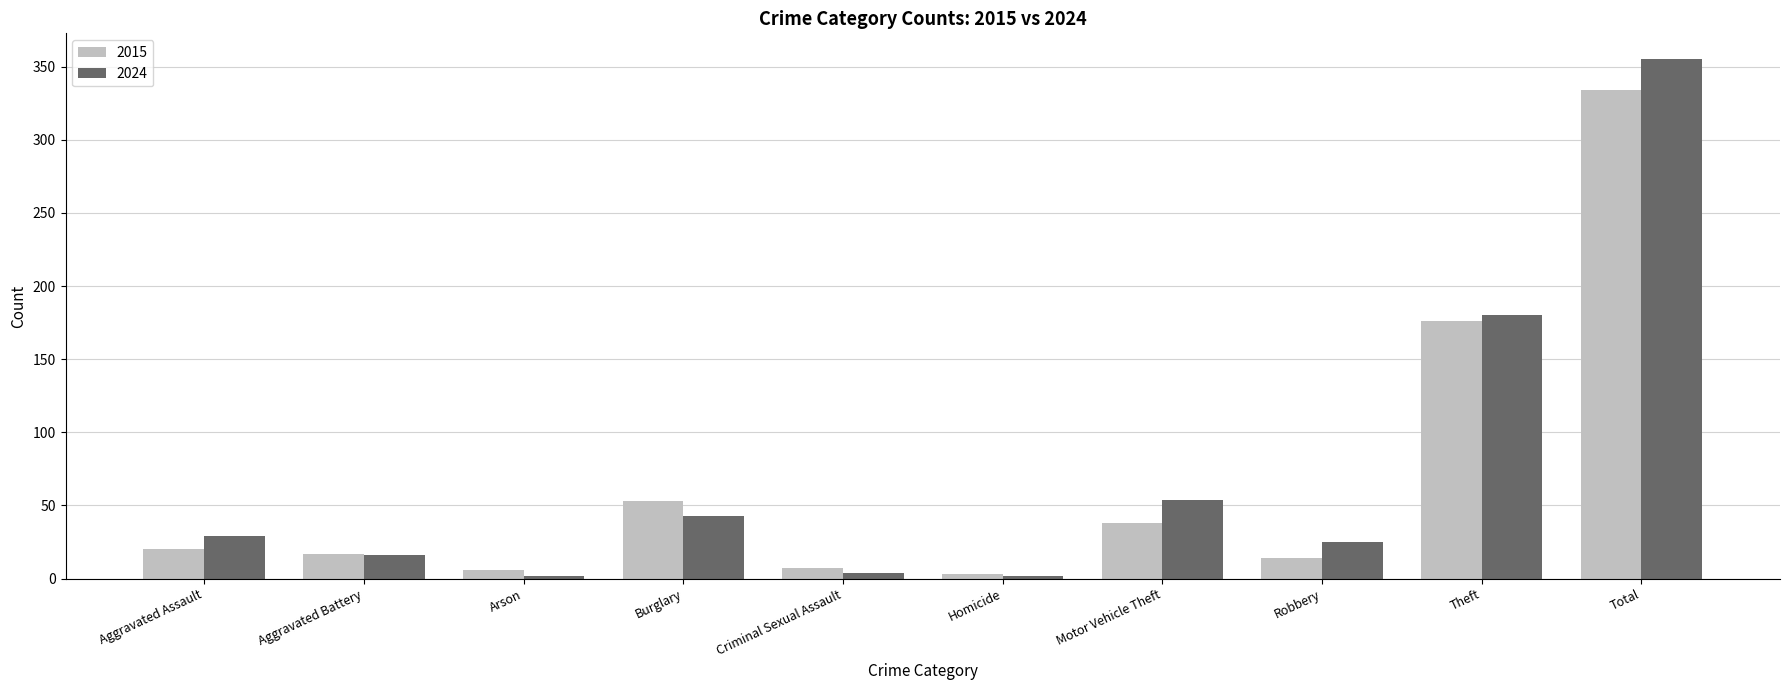

What is the label of the 9th bar from the left?

Theft